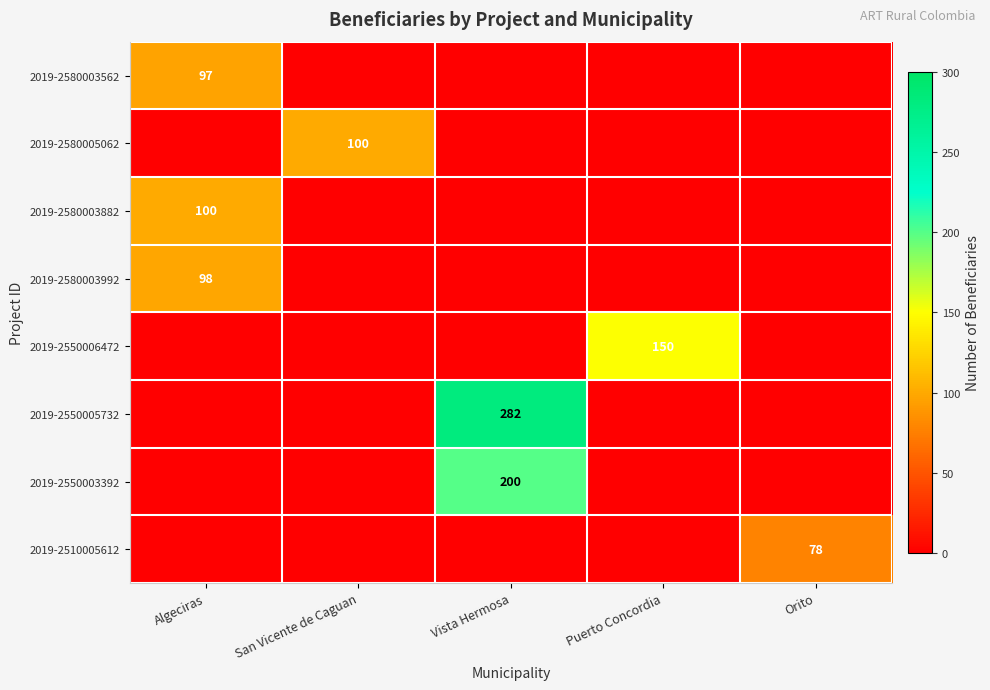

Which category has the highest value across all series?

Vista Hermosa